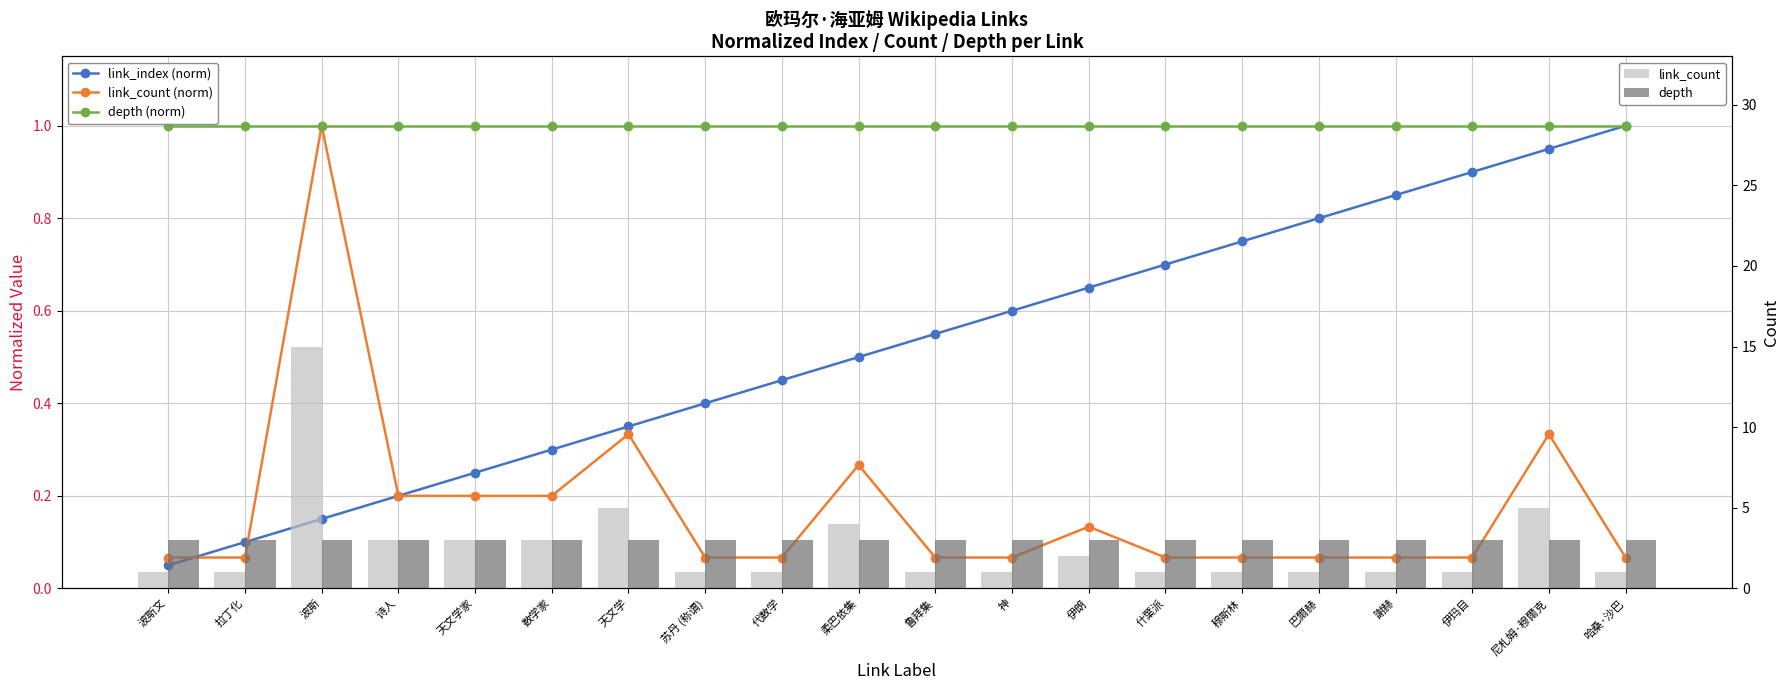

What is the average value of the depth (norm) series?

1.0